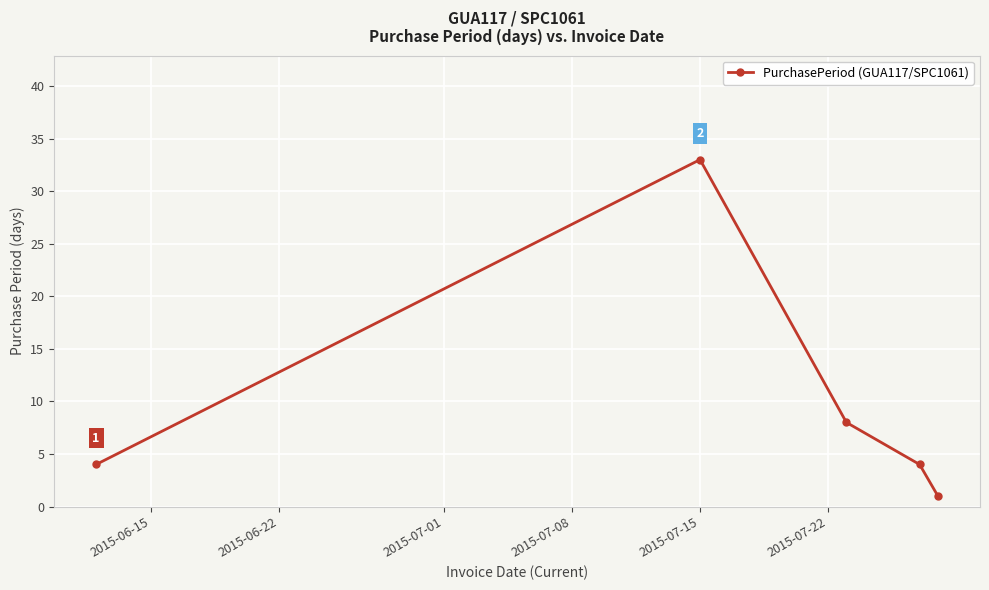

How many interior local peaks (higher than both neighbors) does the data have?

1